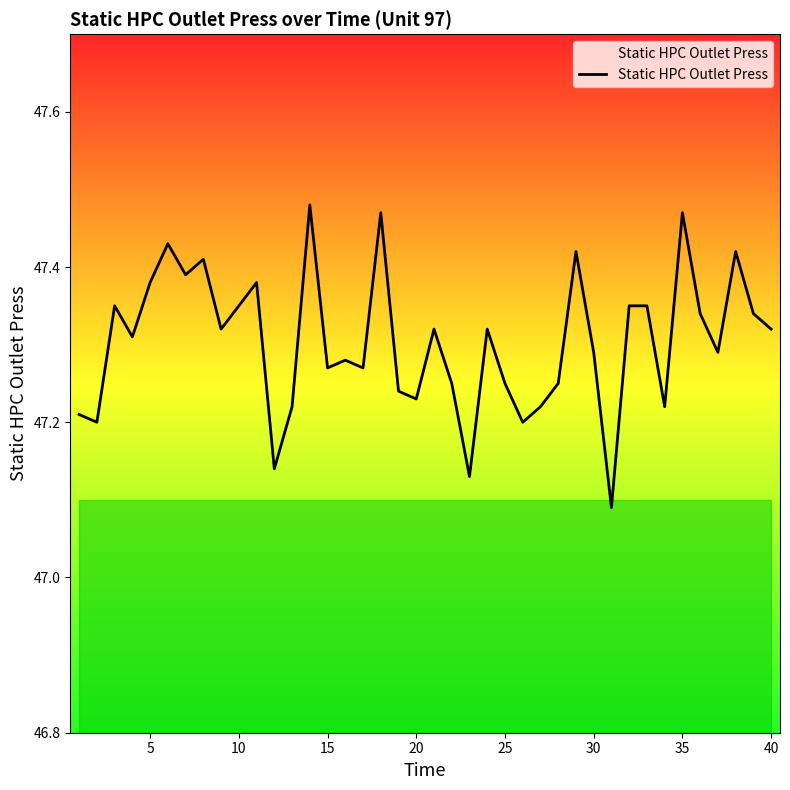

What is the difference between the maximum and minimum values?

0.4